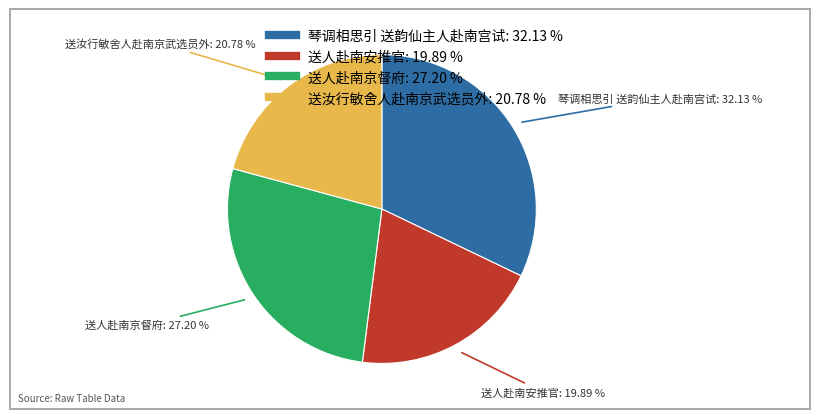

Does 送人赴南京督府 account for over 50% of the chart?

No